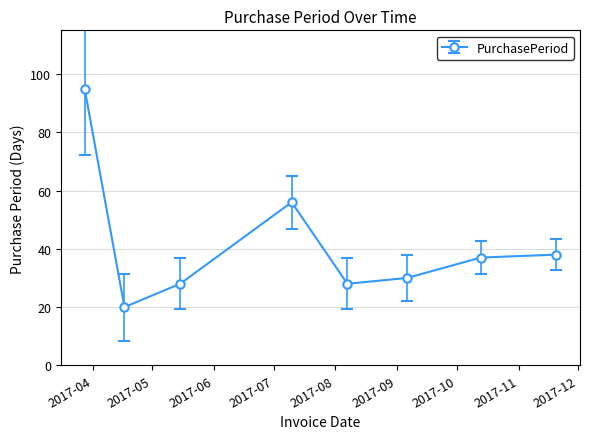

What is the greatest value displayed?

95